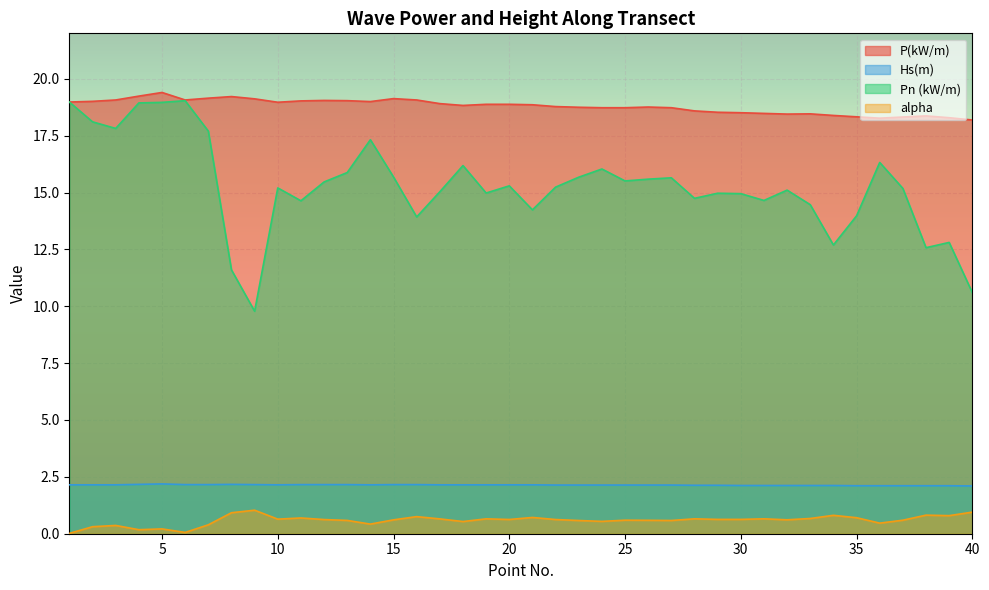

Which series has the widest spread of values?

Pn (kW/m)